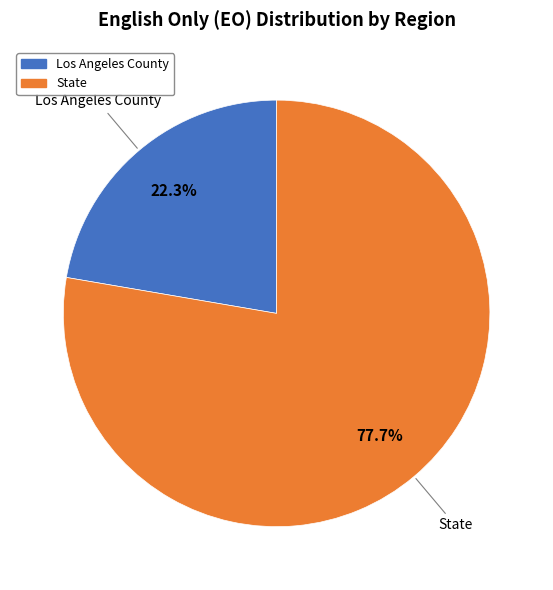

Between Los Angeles County and State, which is larger?

State